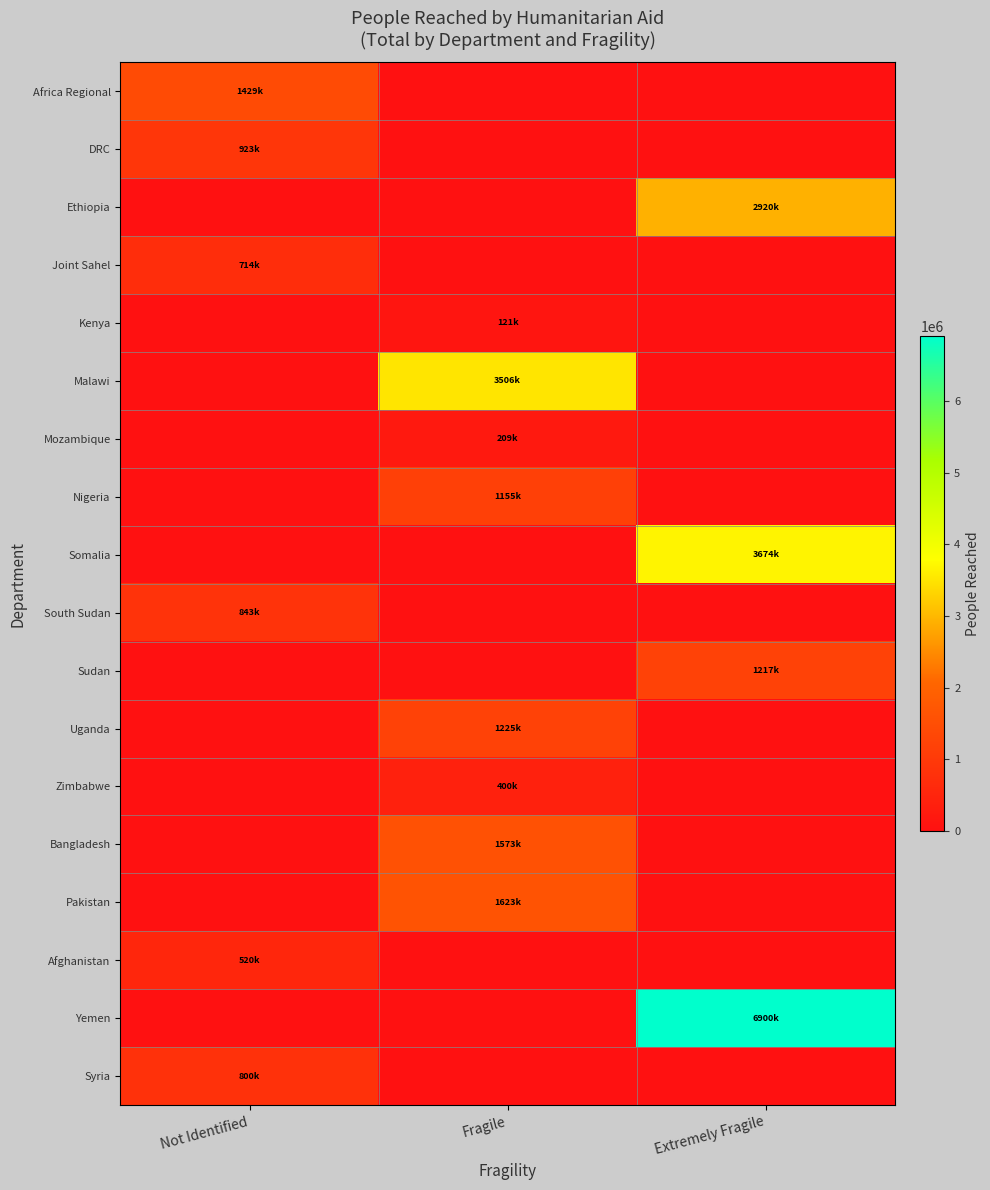

What is the spread (max minus min) of values at Extremely Fragile?

6900000